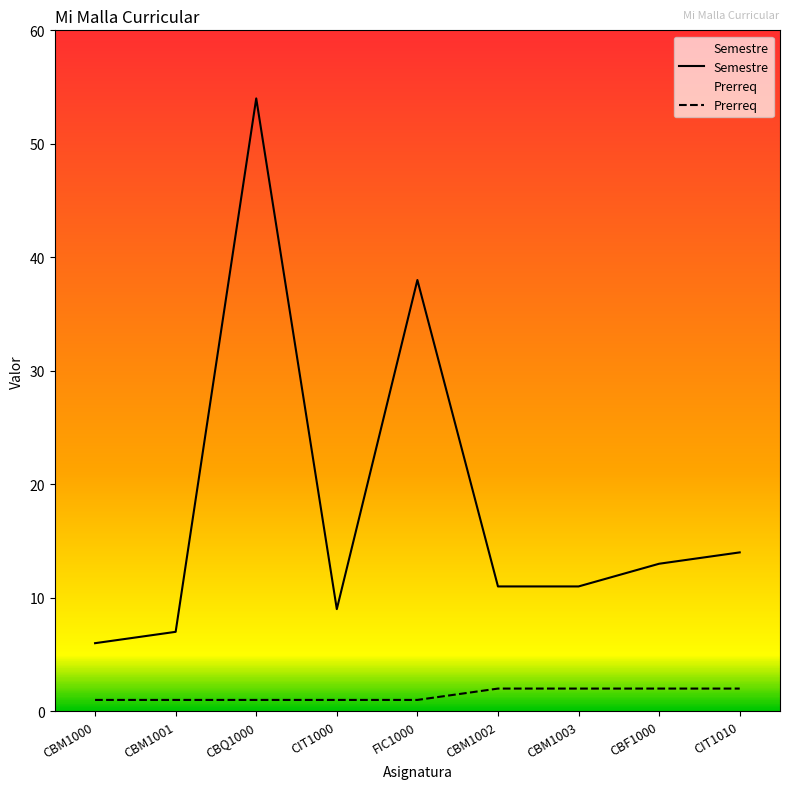

What is the difference between the maximum and minimum values in the Semestre series?

48